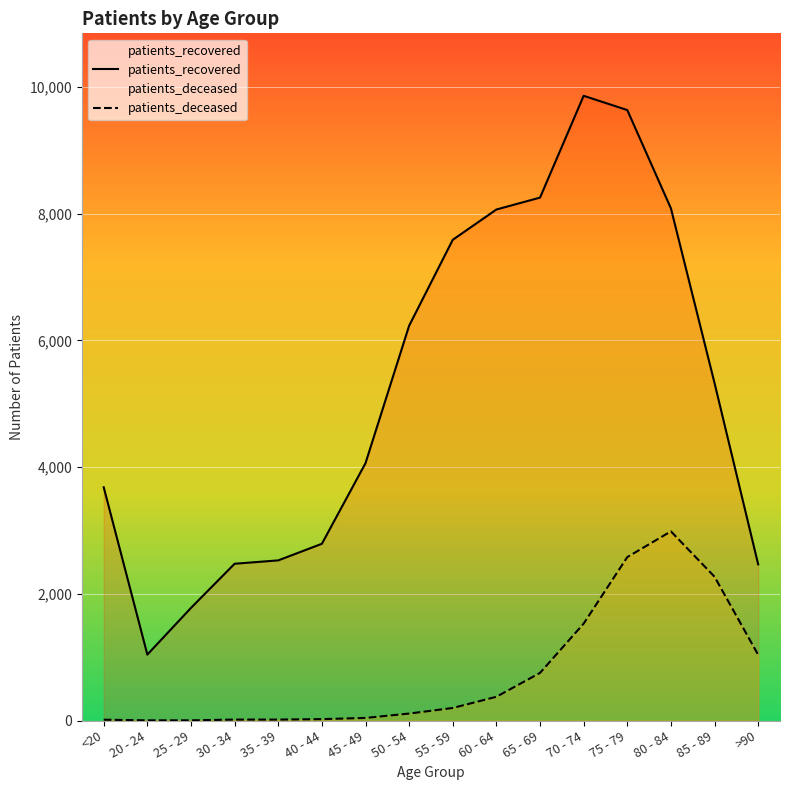

What is the difference between the patients_recovered values at 75 - 79 and <20?

5955